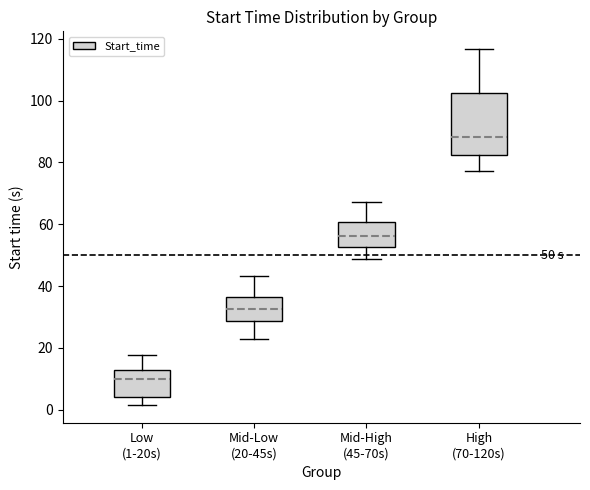

Which box is the tallest, from its lower edge to its upper edge?

High (70-120s)